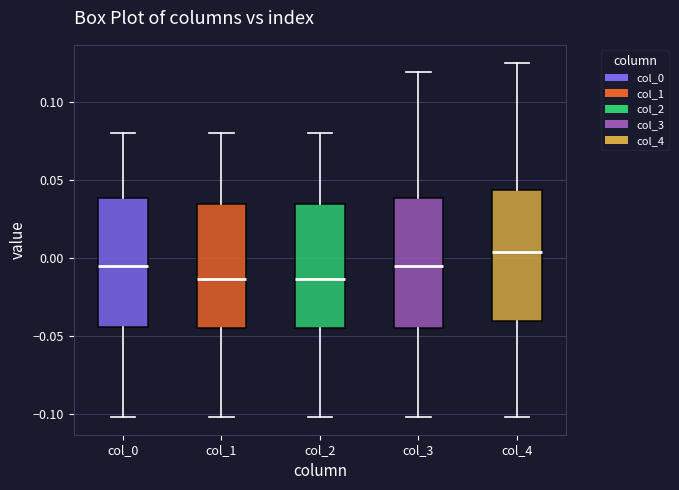

Where is the upper edge of the box for col_2 on the y-axis? The values are not printed on the chart, so give them approximately, as read against the axis.

0.035